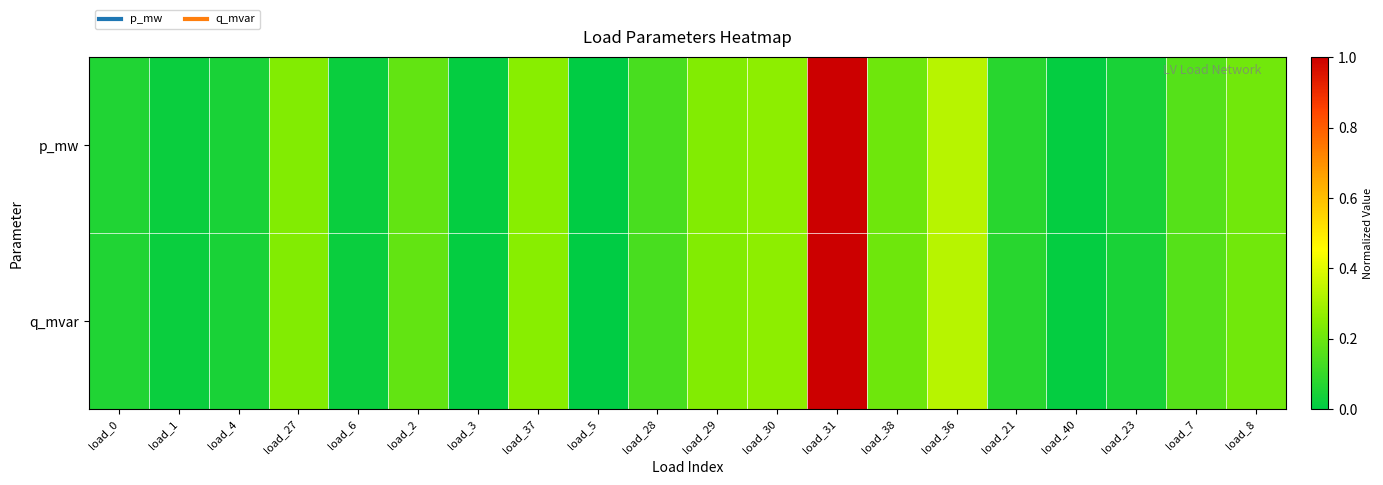

At how many categories does at least one series exceed 0?

19